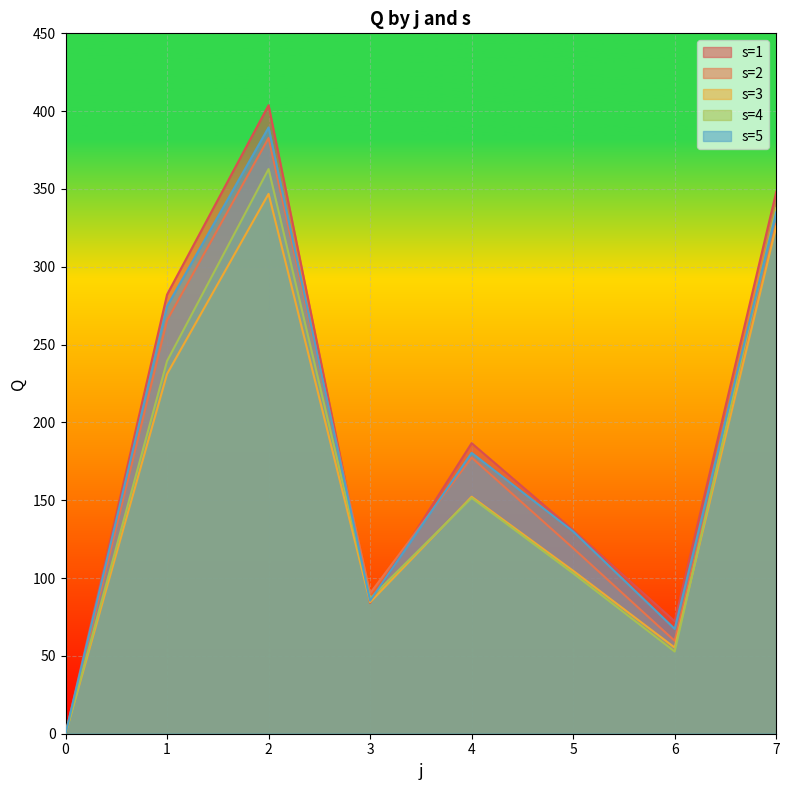

The s=3 series shows 0.0 at 0. True or false?

True